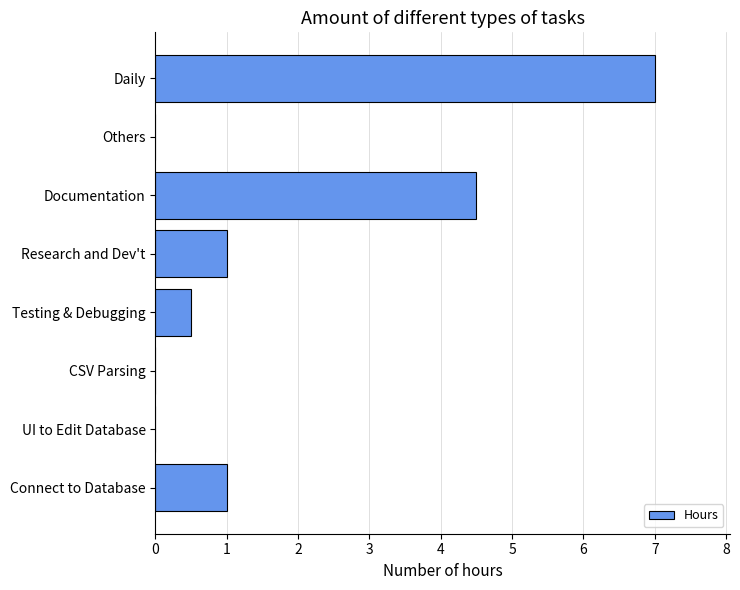

Between Documentation and Research and Dev't, which is larger?

Documentation